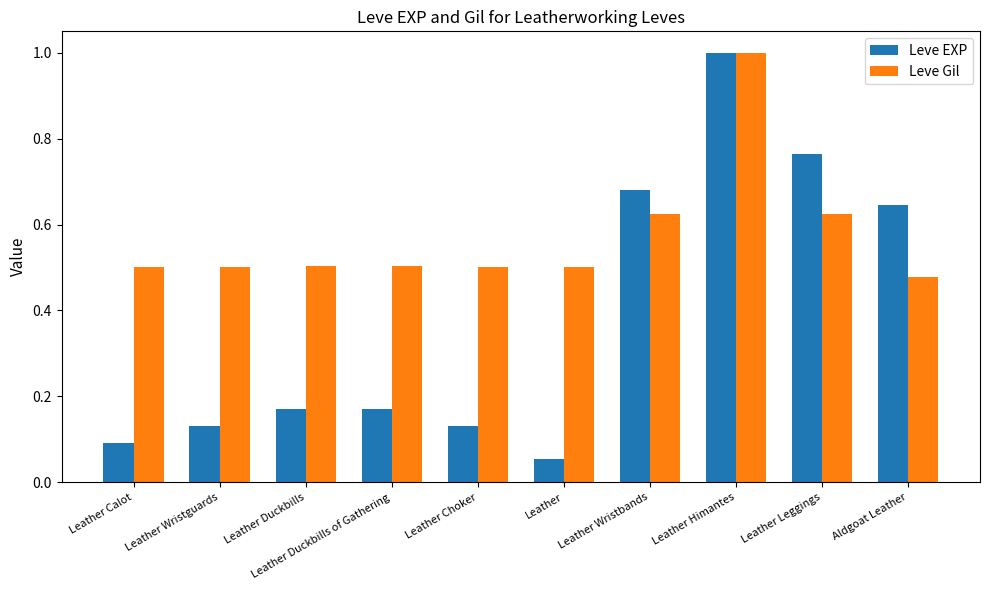

What are all the series names shown in the legend?

Leve EXP, Leve Gil